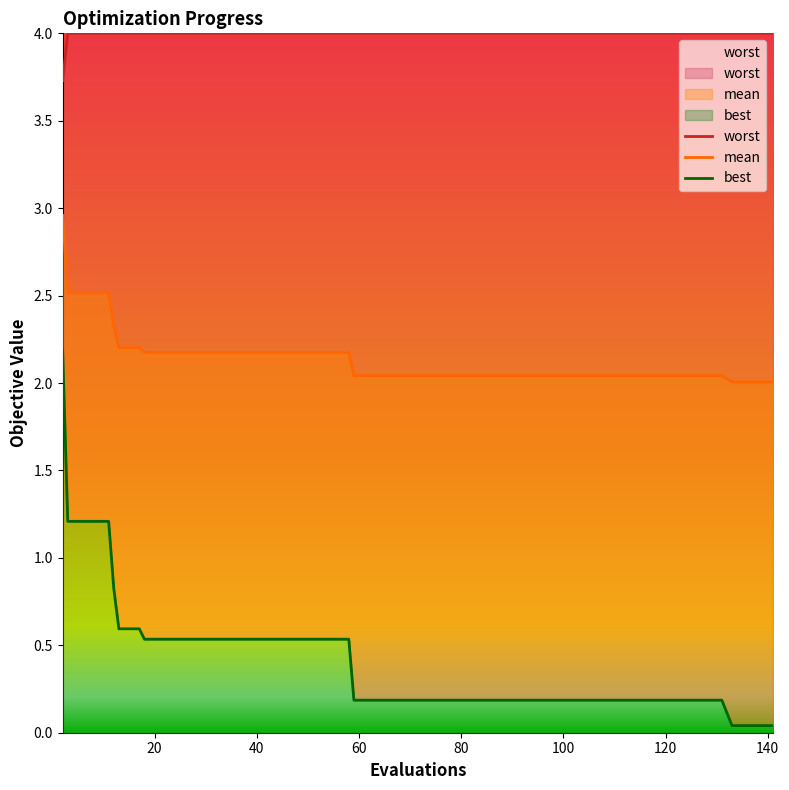

True or false: mean has more than 1 interior local peaks.

False